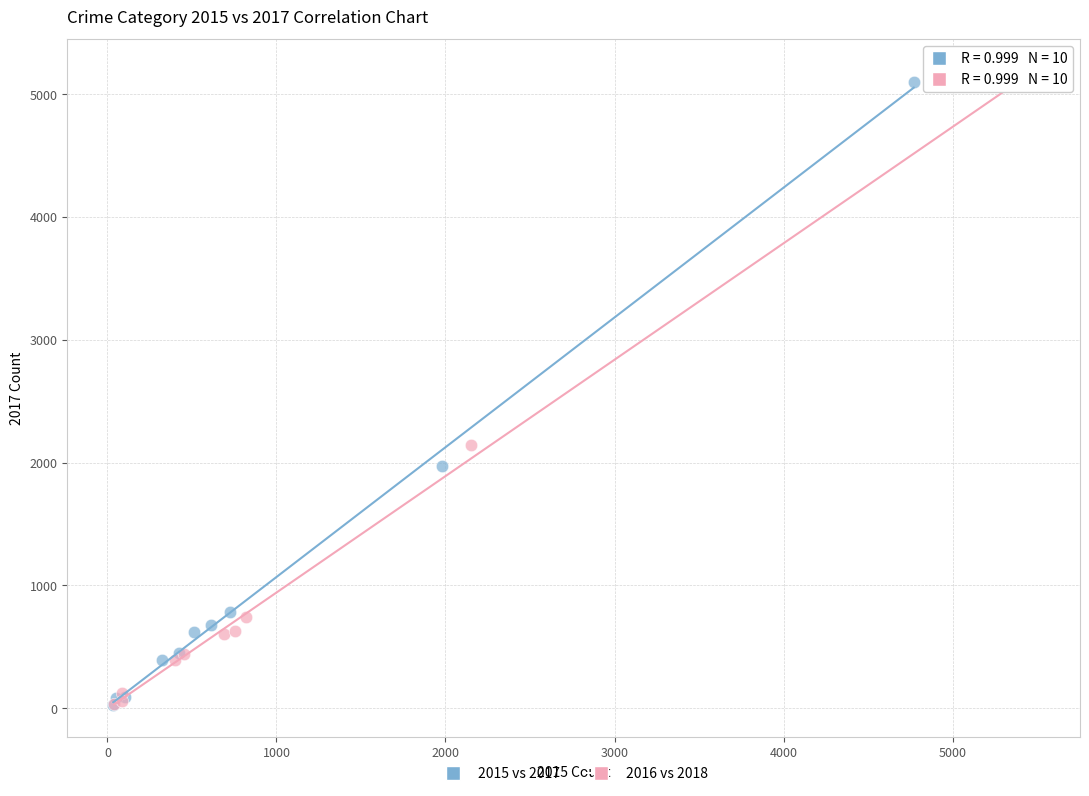

Which series has the widest spread of Y values?

2016 vs 2018